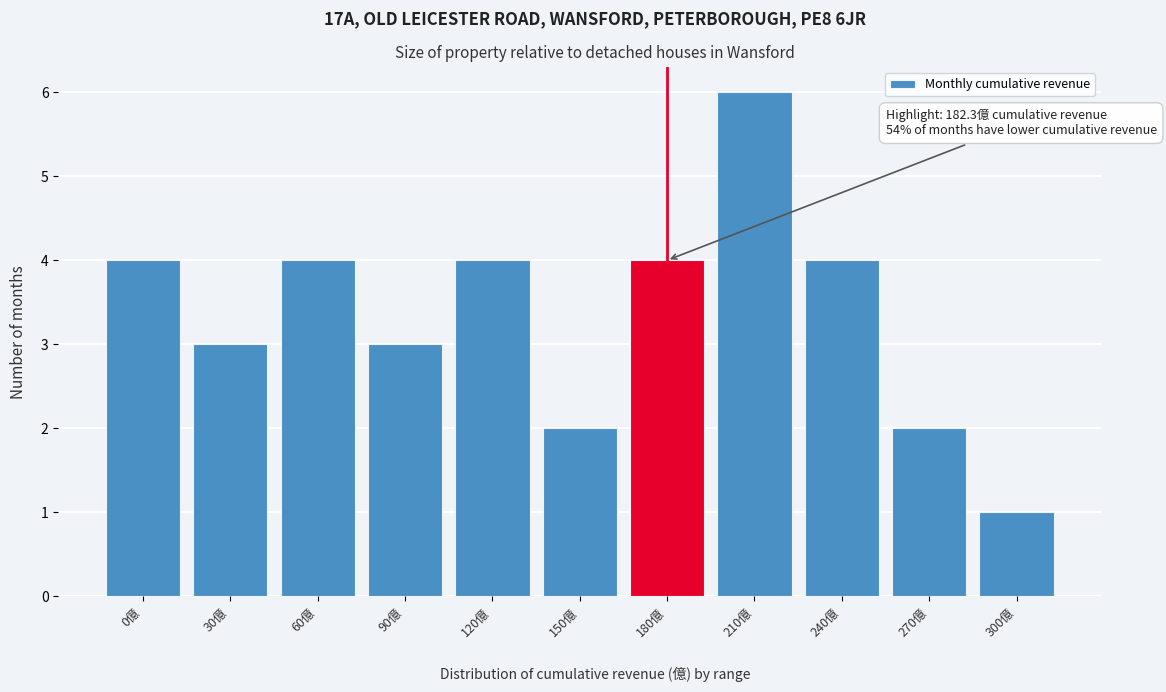

Reading left to right, what are all the values shown in this chart?

4	3	4	3	4	2	4	6	4	2	1